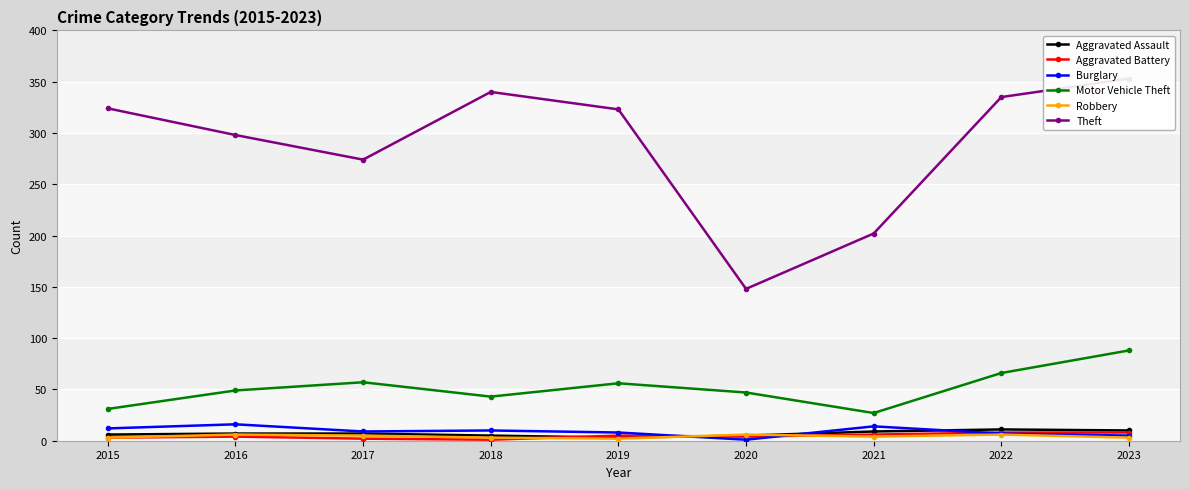

What is the smallest value displayed?

1